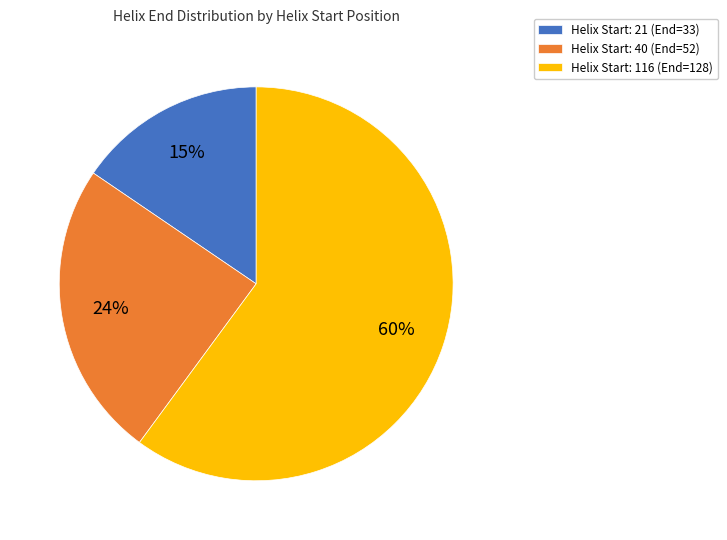

How many slices are in this pie chart?

3